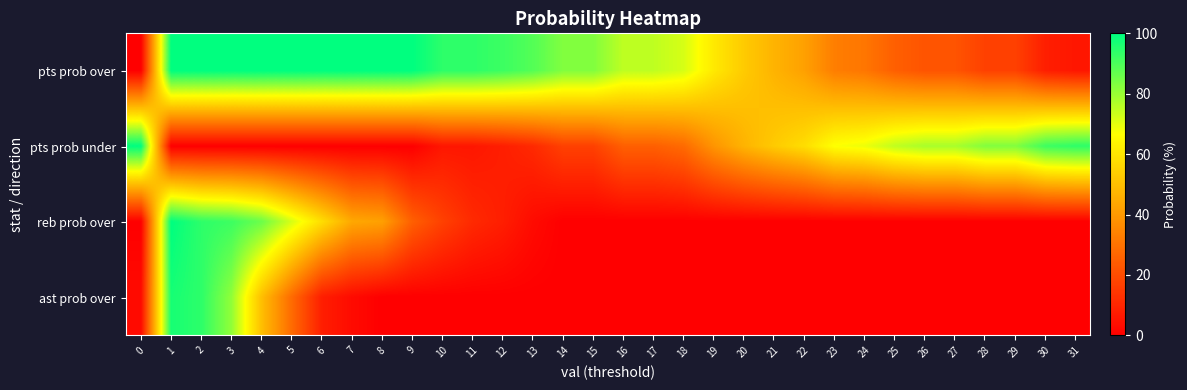

At which category is the sum across all series the highest?

1